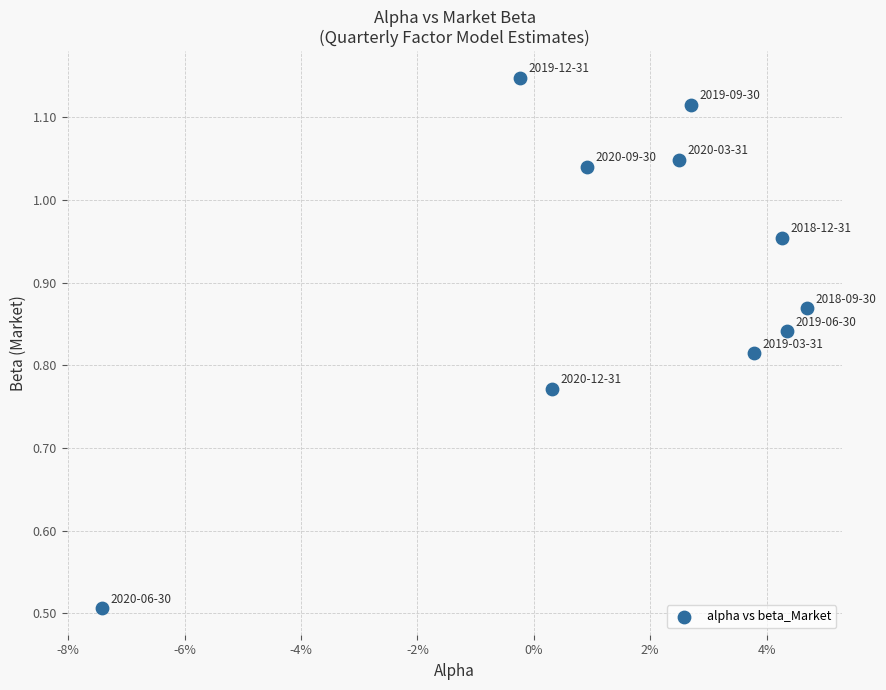

What Y value in the scatter plot is closest to 0?

0.5